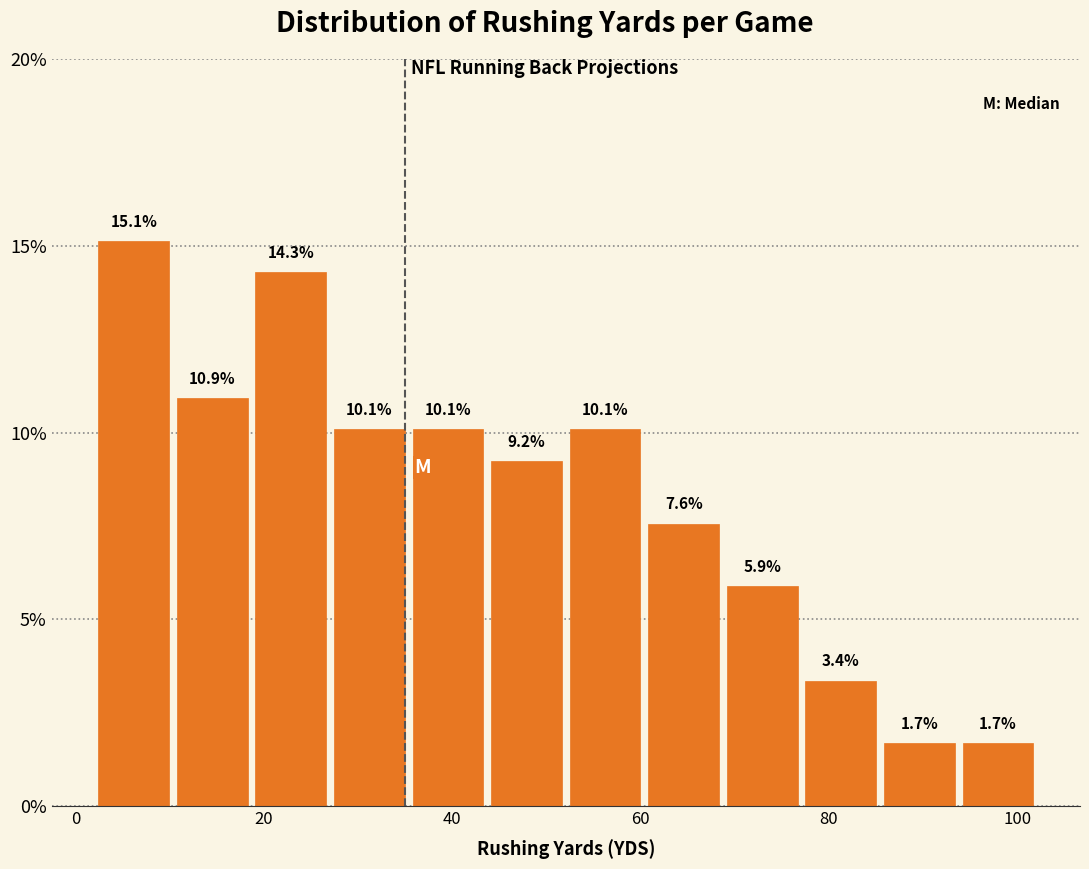

Reading left to right, list every bar in this chart as the range it spans on the x-axis followed by its height. The bar edges are not printed on the chart, so give them approximately, as read against the axis.

2 to 10: 15.1
10 to 18: 10.9
18 to 28: 14.3
28 to 36: 10.1
36 to 44: 10.1
44 to 52: 9.2
52 to 60: 10.1
60 to 68: 7.6
68 to 78: 5.9
78 to 86: 3.4
86 to 94: 1.7
94 to 102: 1.7